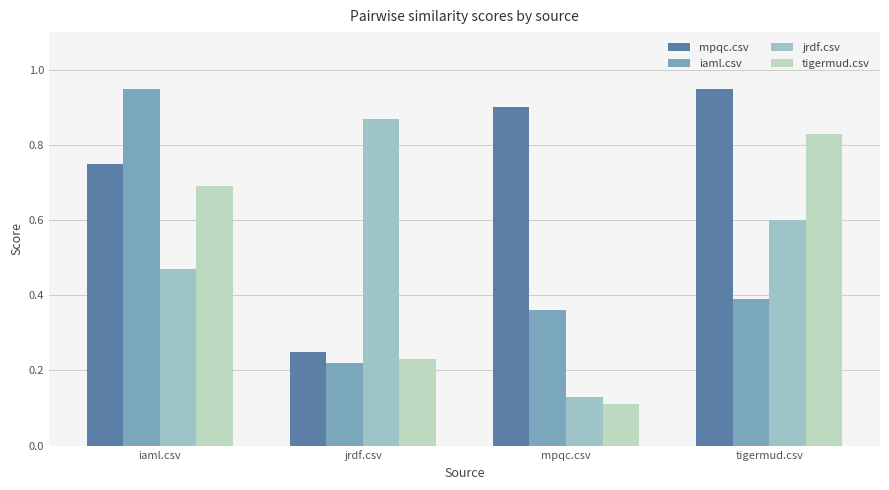

What is the total value across all series at tigermud.csv?

2.8